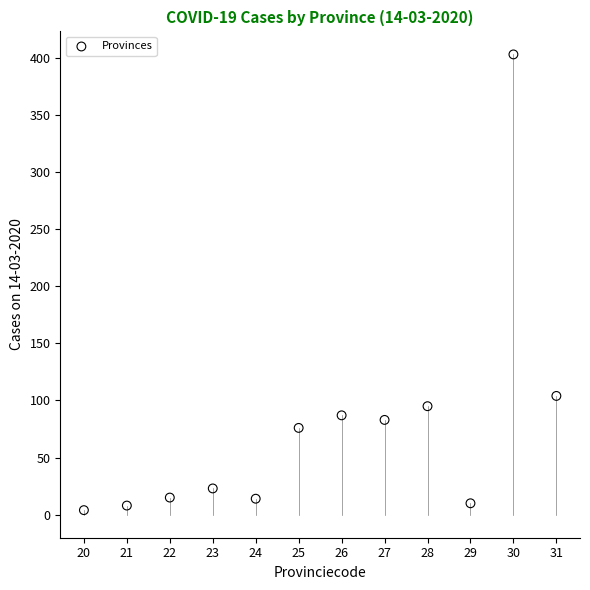

What Y value in the scatter plot is closest to 203?

104